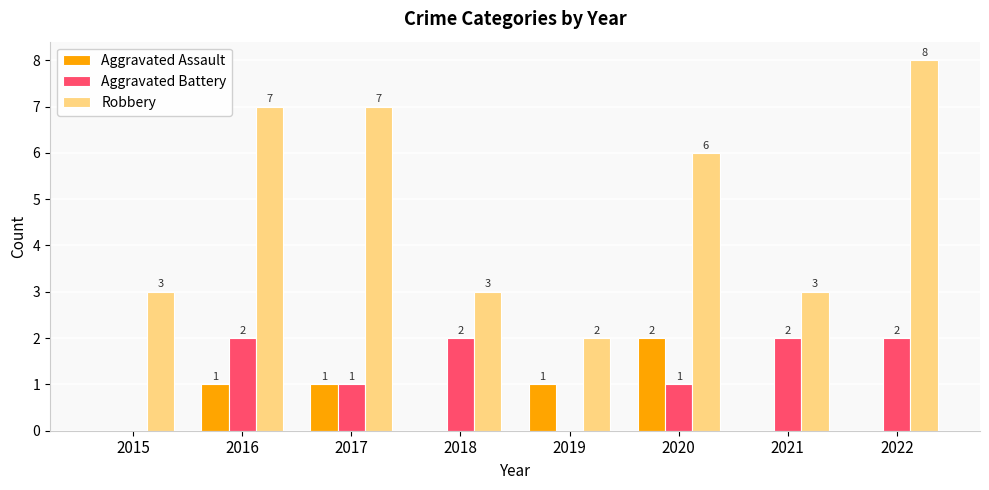

Reading left to right, list all the values displayed in this chart.

Aggravated Assault: 0	1	1	0	1	2	0	0
Aggravated Battery: 0	2	1	2	0	1	2	2
Robbery: 3	7	7	3	2	6	3	8